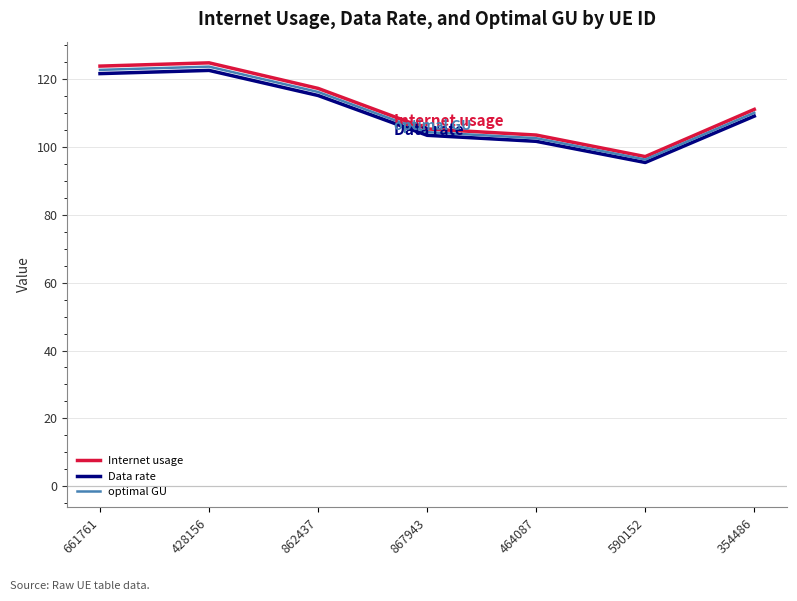

Reading left to right, what are all the values shown in this chart?

Internet usage: 661761=123.8	428156=124.8	862437=117.3	867943=105.3	464087=103.5	590152=97.2	354486=111.1
Data rate: 661761=121.6	428156=122.6	862437=115.2	867943=103.4	464087=101.7	590152=95.4	354486=109.1
optimal GU: 661761=122.7	428156=123.7	862437=116.2	867943=104.4	464087=102.6	590152=96.3	354486=110.1